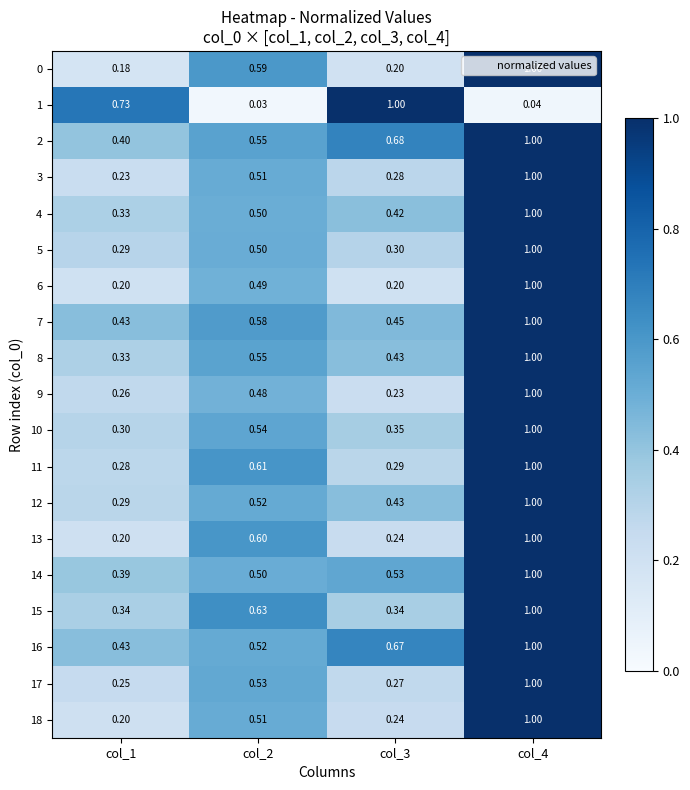

Is the value of 14 at col_2 greater than the value of 10 at col_1?

Yes